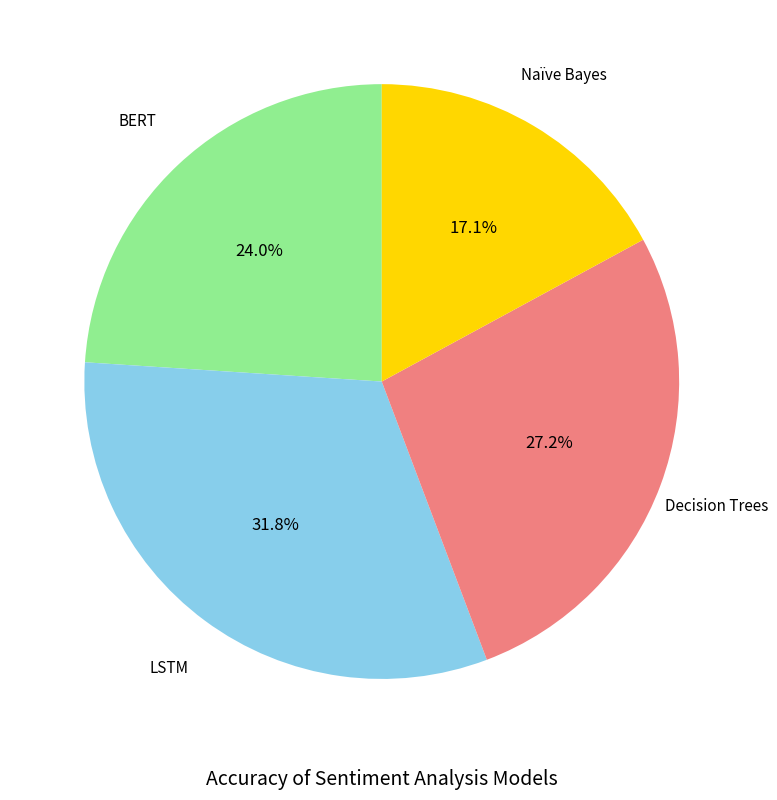

Does any single category account for the majority?

No